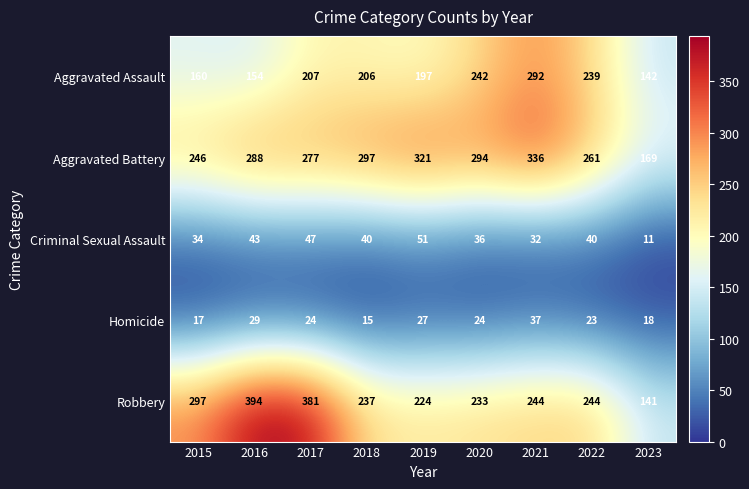

At how many categories does at least one series exceed 137?

9